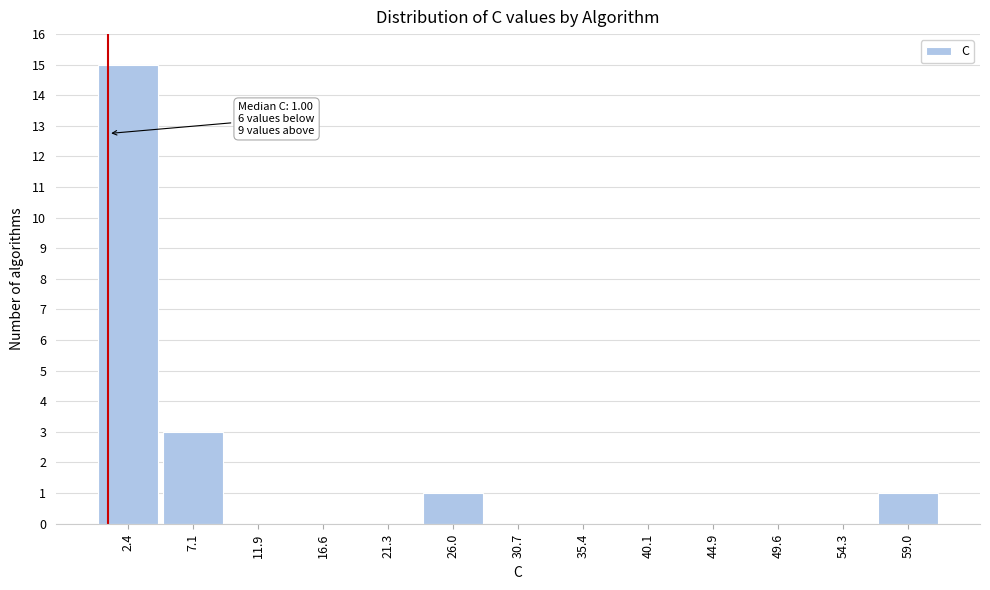

Which range on the x-axis has the tallest bar?

0.0 to 5.0